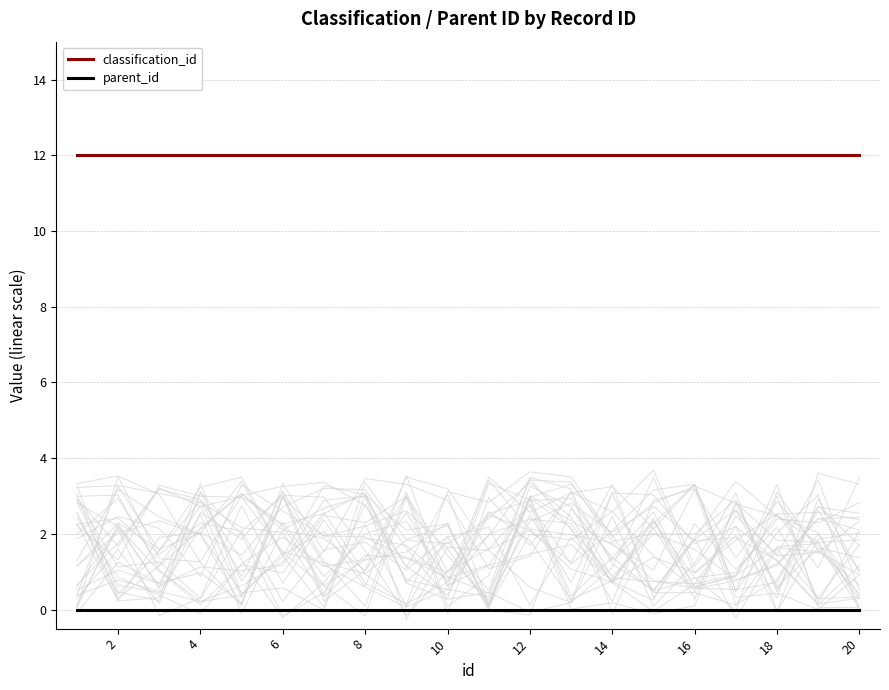

Is it true that classification_id equals 18 at 14?

False